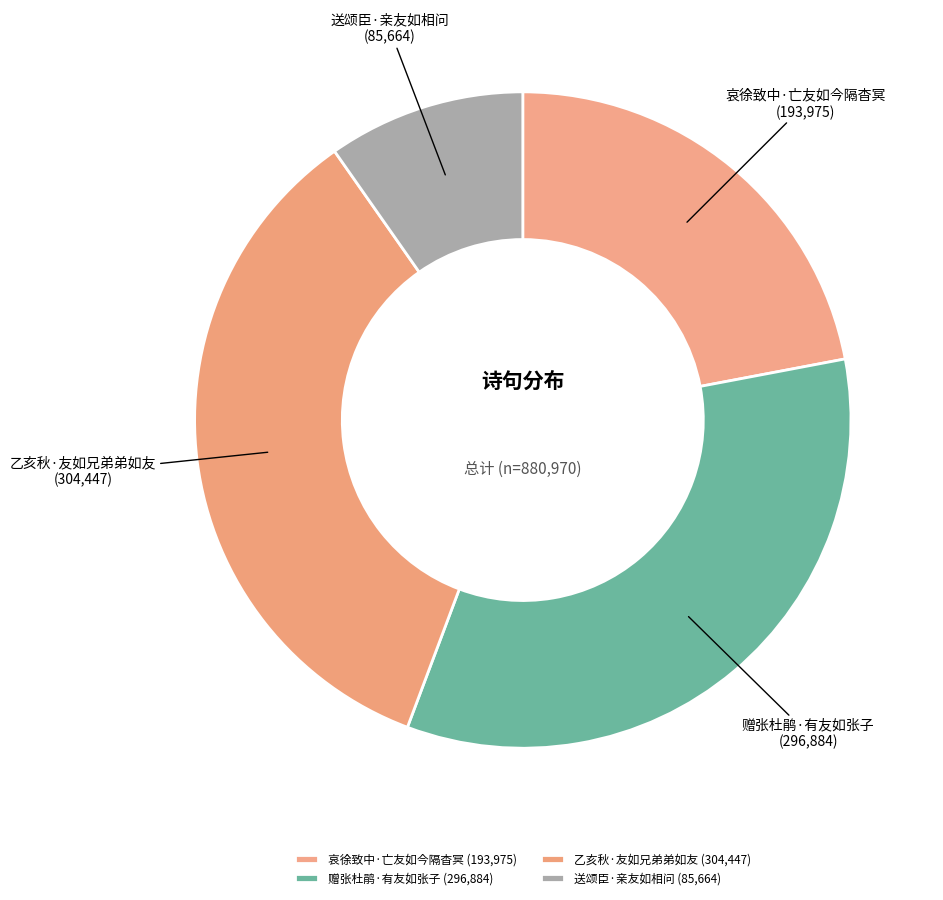

Does 赠张杜鹃·有友如张子 represent more than half of the total?

No